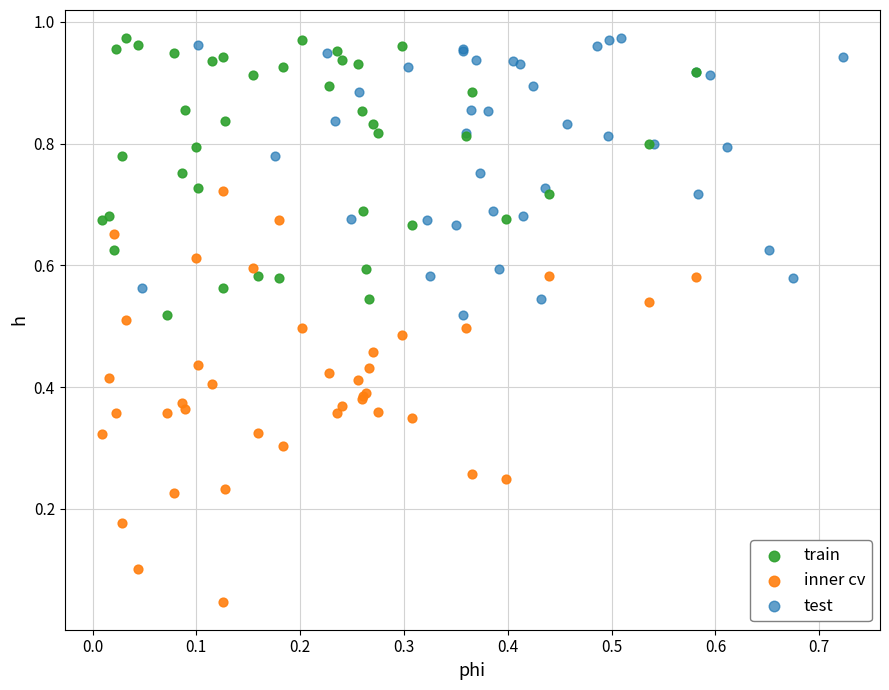

Which series contains the lowest Y value?

inner cv